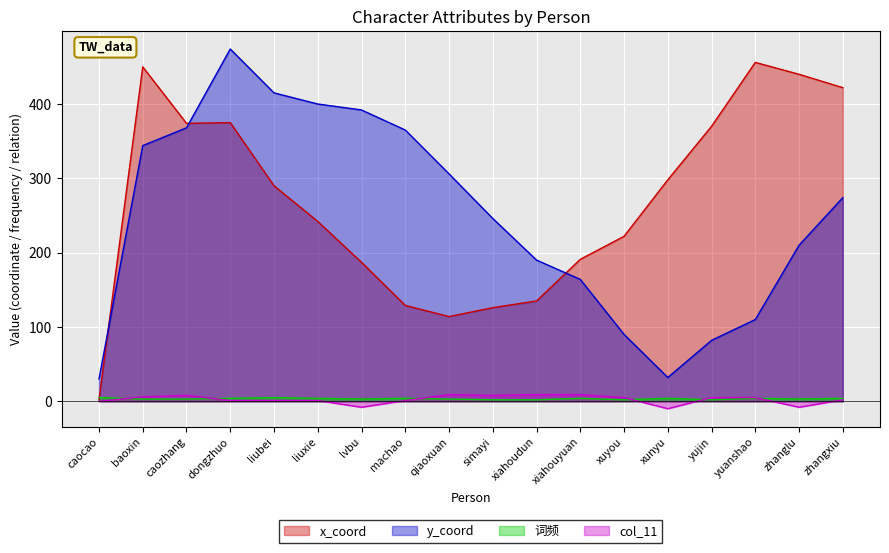

Where is the first local maximum for x_coord?

baoxin